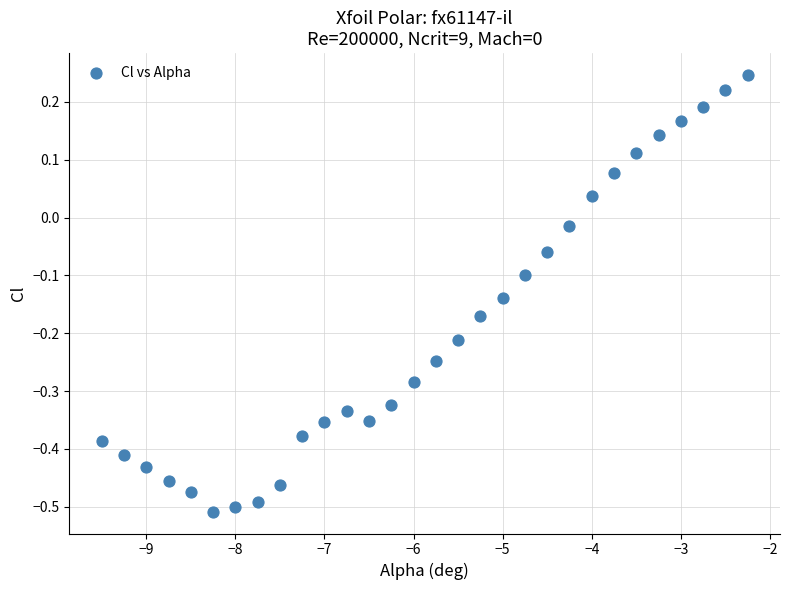

What is the range of X values (max minus min)?

7.2